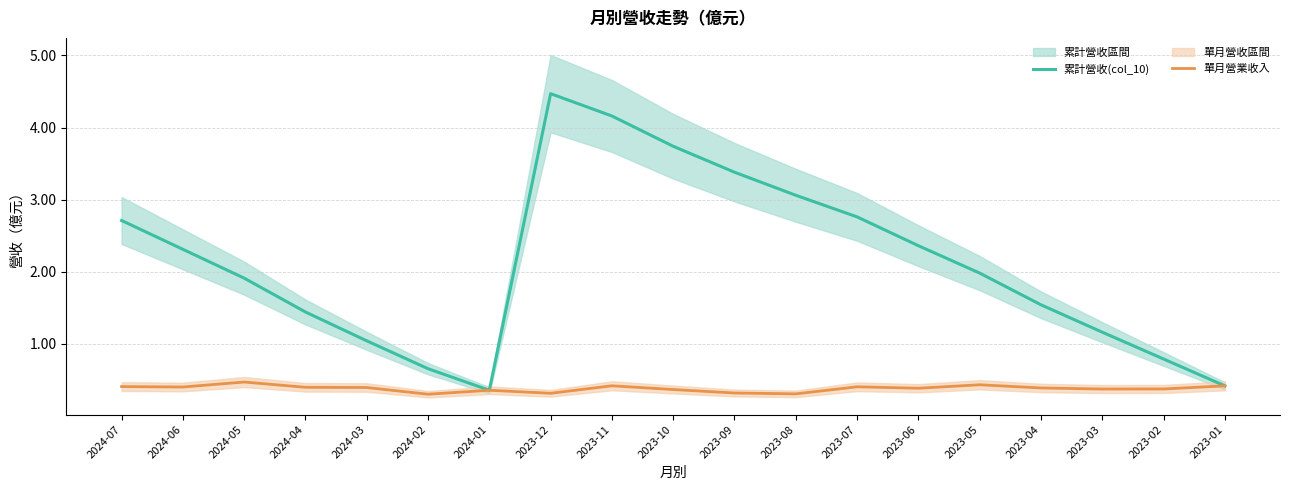

What is the sum of all 累計營收(col_10) values?

40.2